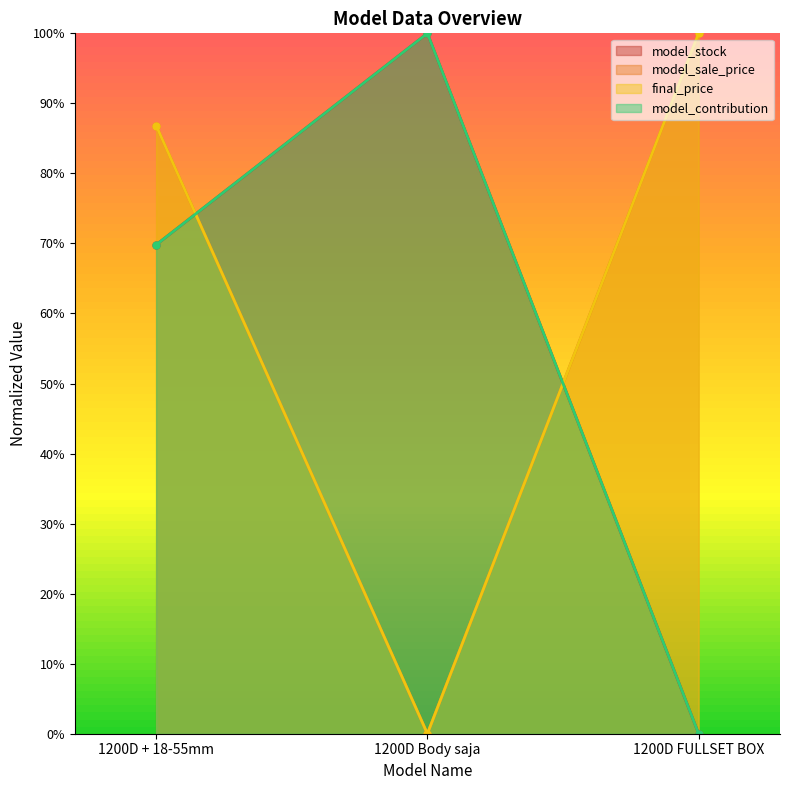

What is the maximum value shown in the chart?

1.0